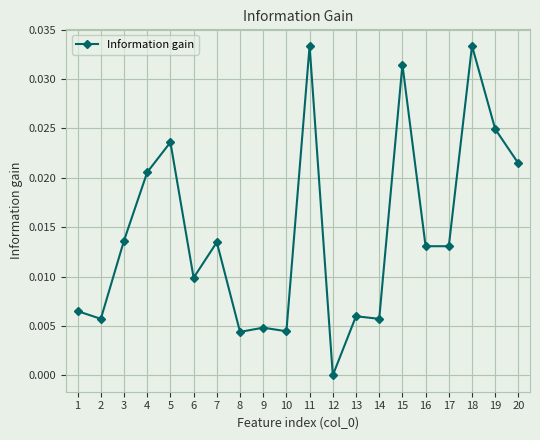

What is the sum of all values?

0.3